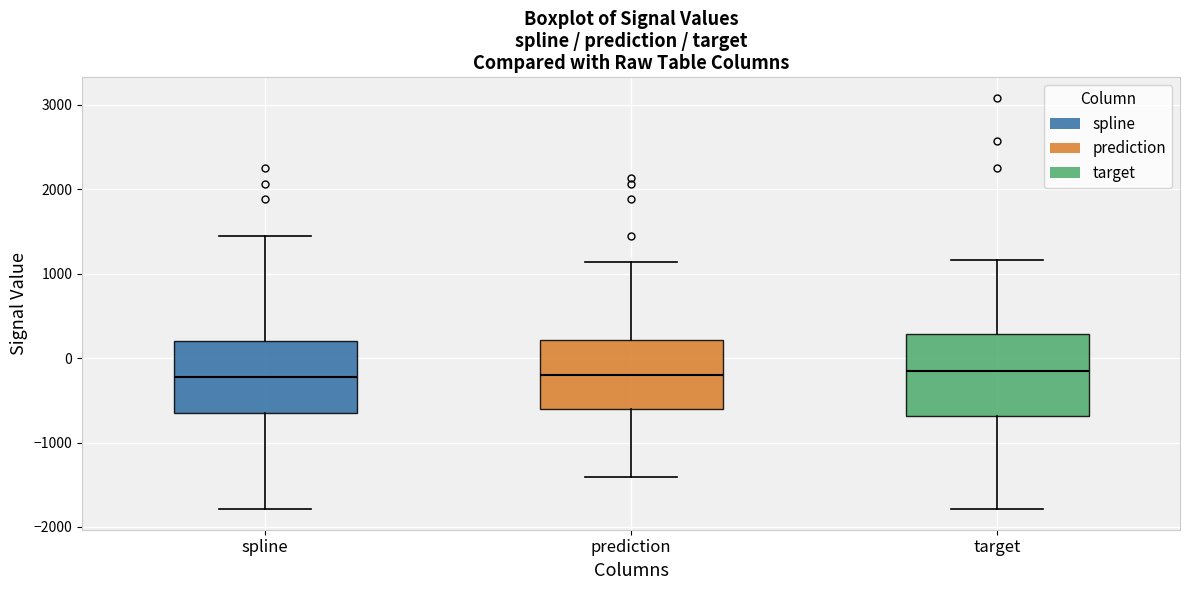

Reading left to right, transcribe this box plot: for each box, give where its median line is, the range the box spans, and where its two whiskers end, as read against the y-axis. The values are not printed on the chart, so give them approximately, as read against the axis.

spline: median -200, box -700 to 200, whiskers -1800 to 1400
prediction: median -200, box -600 to 200, whiskers -1400 to 1100
target: median -100, box -700 to 300, whiskers -1800 to 1200